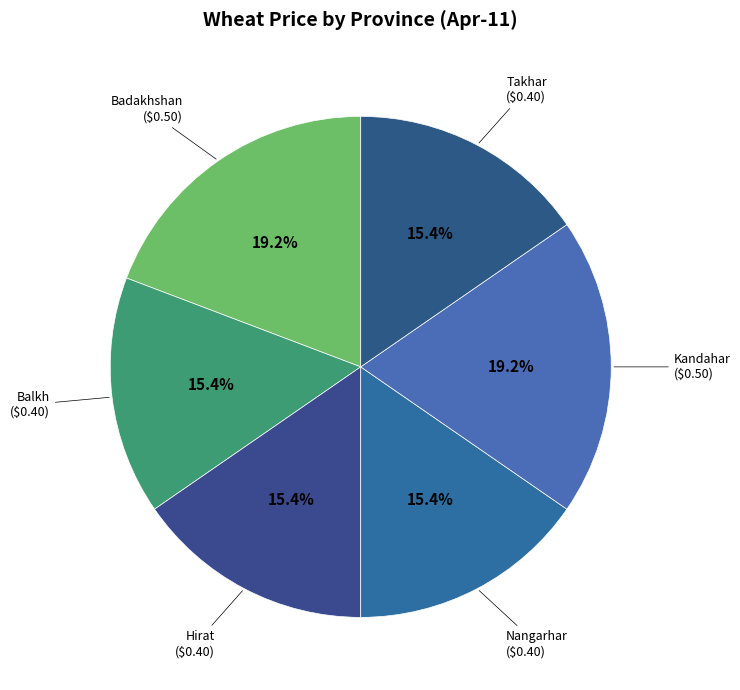

How many slices are in this pie chart?

6